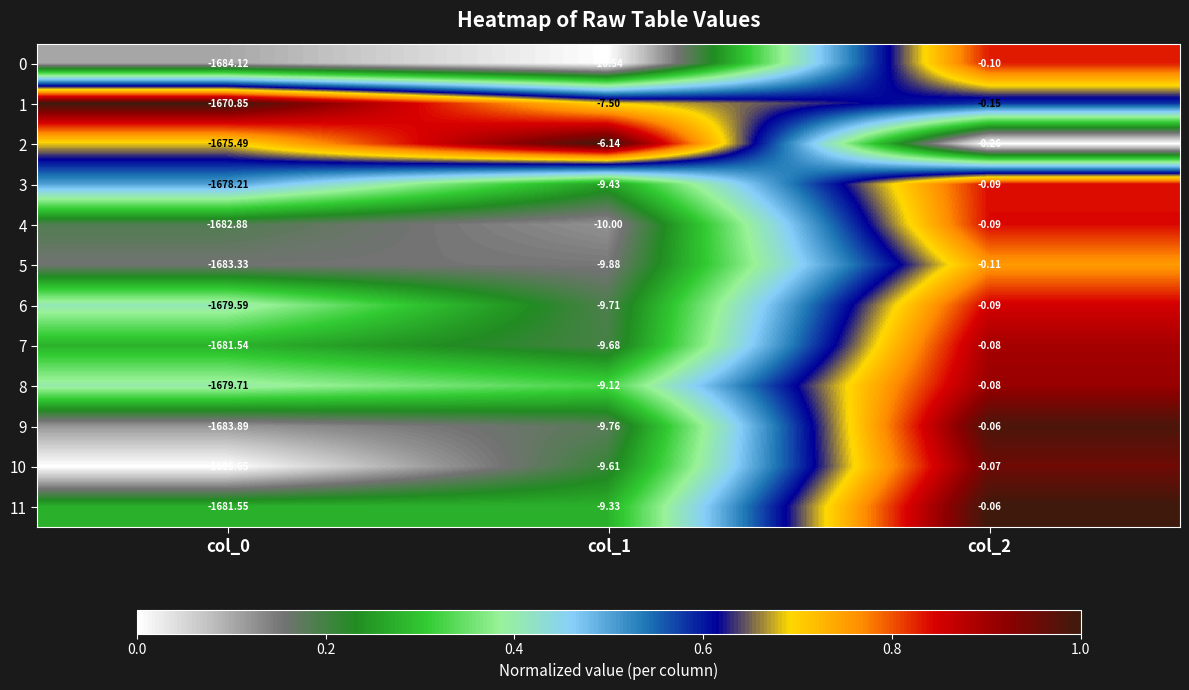

Is the value of 7 at col_0 greater than the value of 6 at col_1?

No